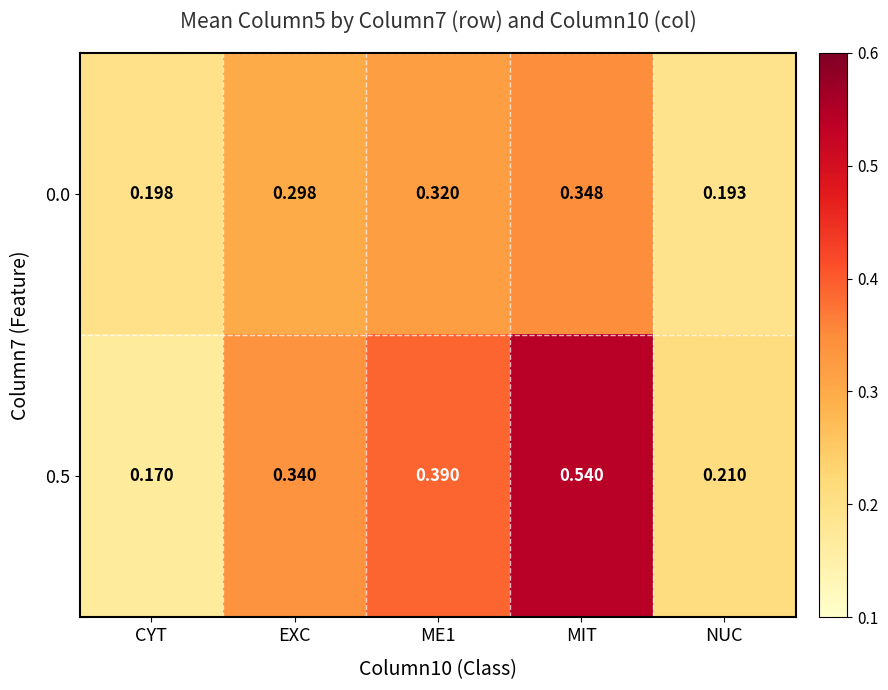

At which label does 0.0 reach its minimum?

NUC